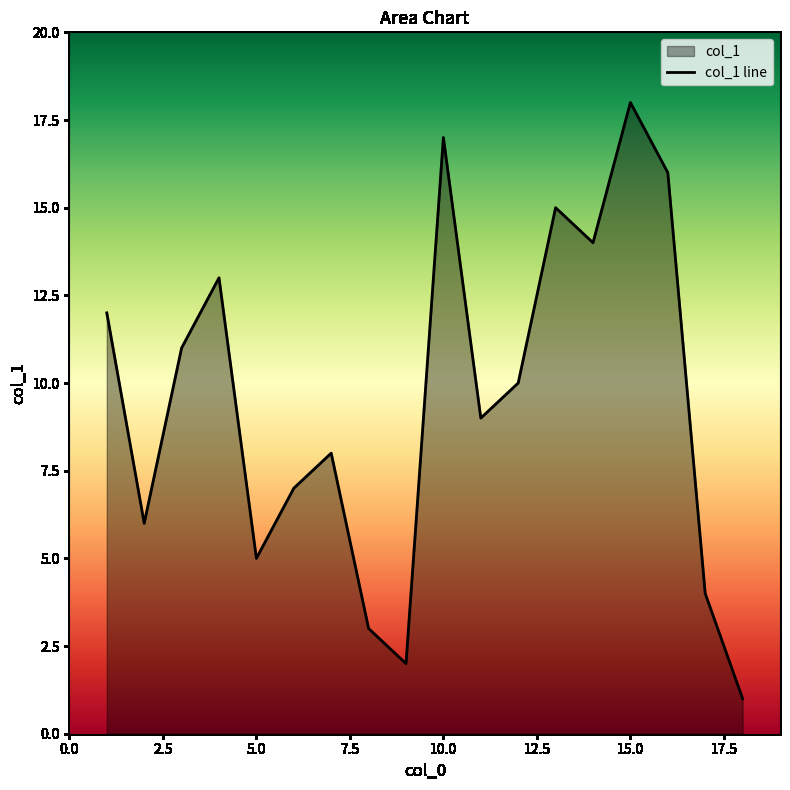

Is it true that the value at 5.0 is 5?

True